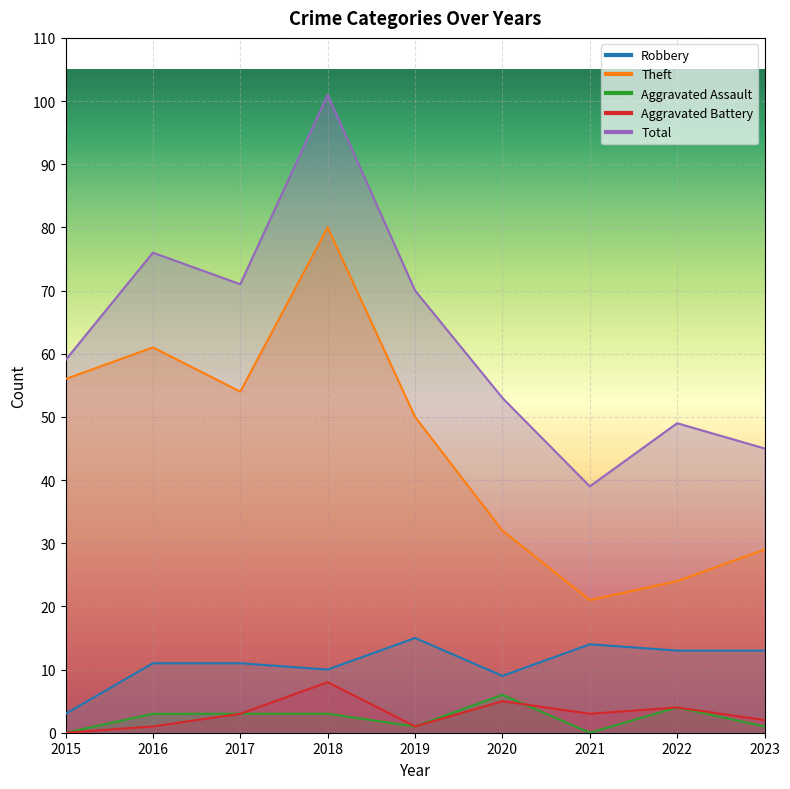

Does the chart display data point markers on the line(s)?

No